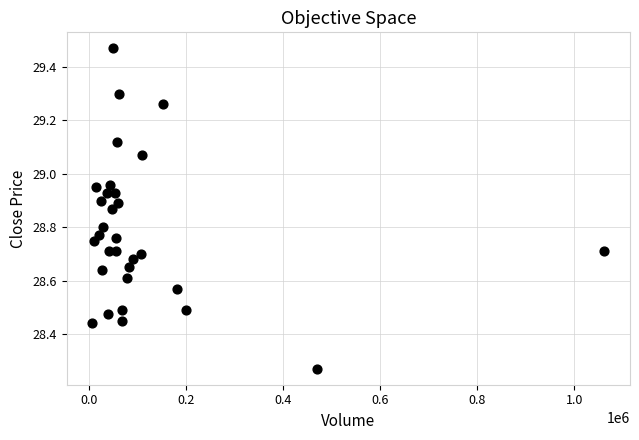

What is the range of X values (max minus min)?

1056400.0